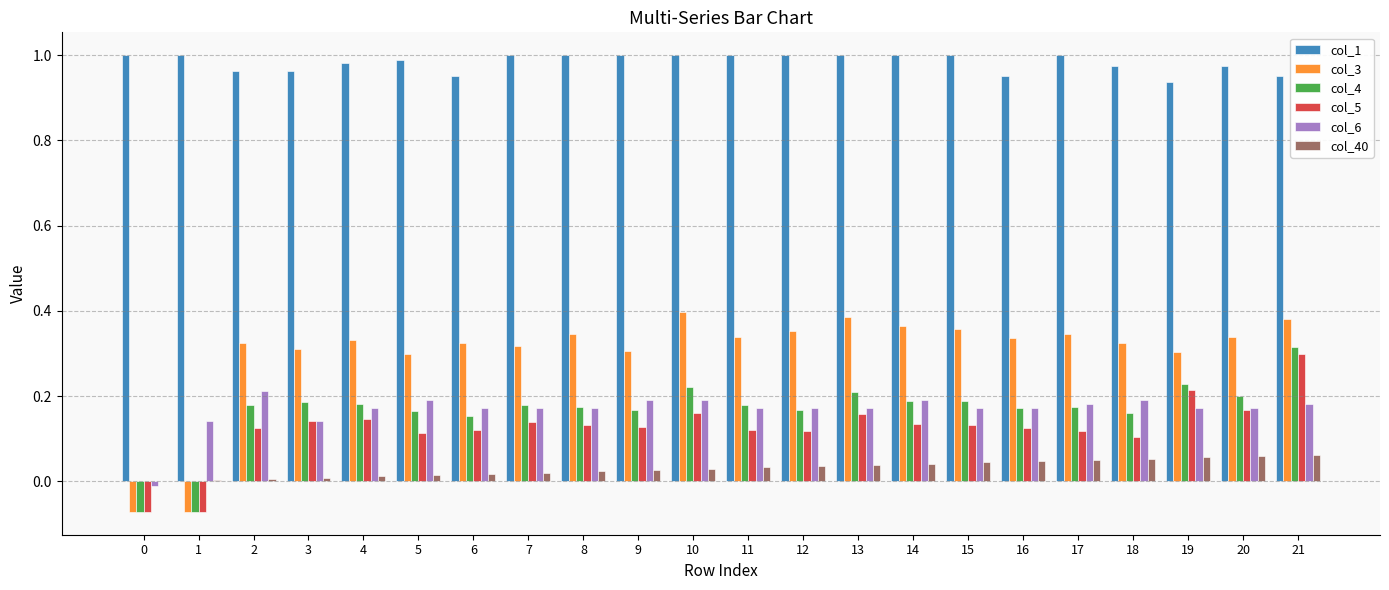

The value of col_3 at 16 is 0.1. True or false?

False